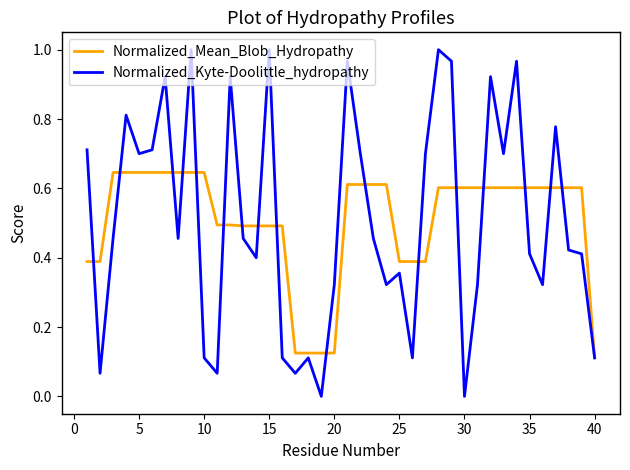

Which series has the largest range (max minus min)?

Normalized_Kyte-Doolittle_hydropathy